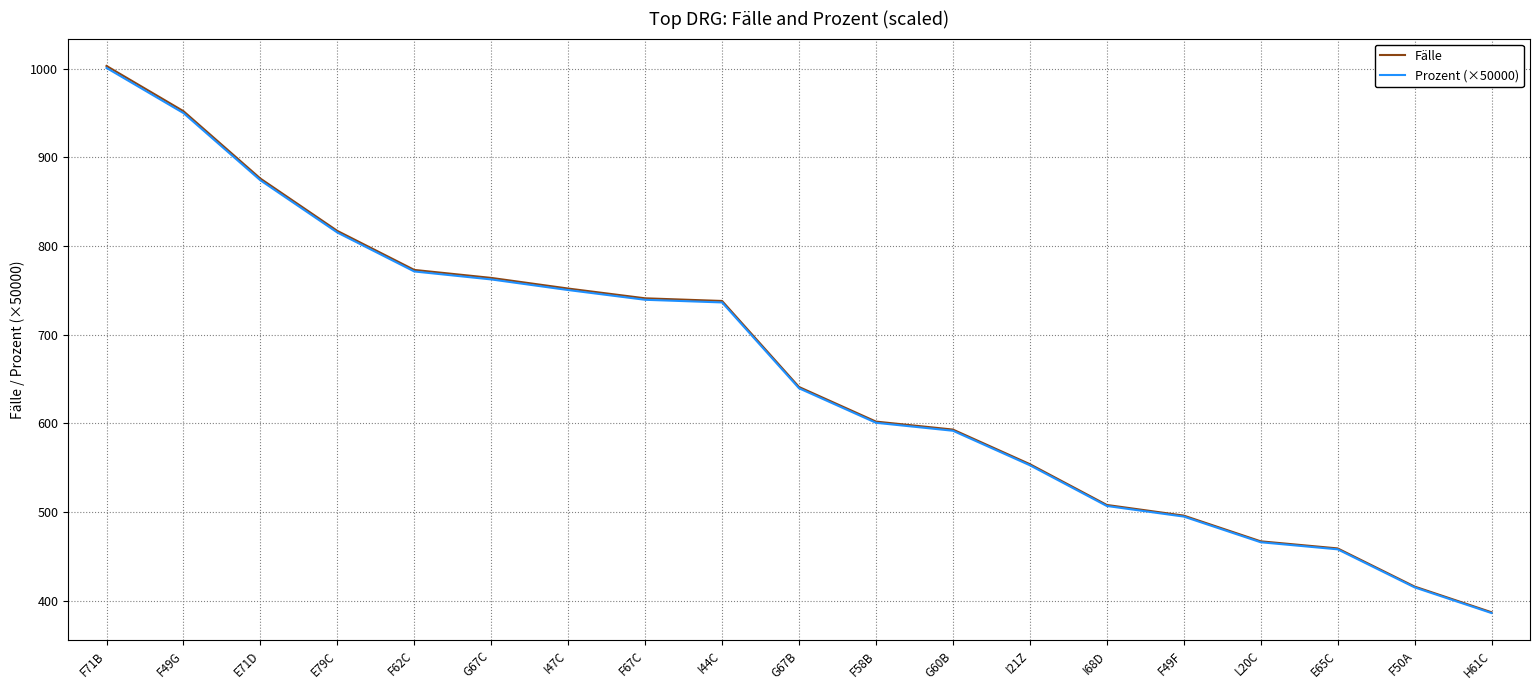

Between F49F and H61C, which series saw the biggest shift?

Fälle